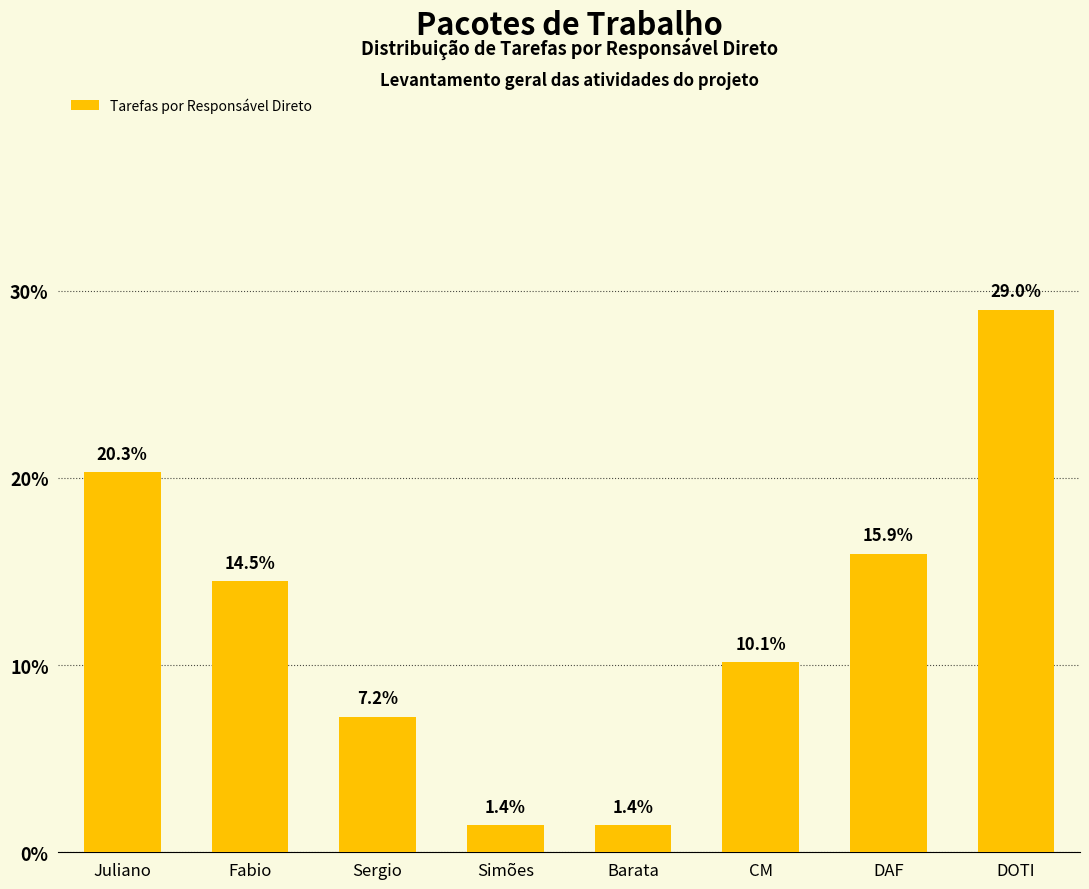

What is the change in value from Fabio to CM?

-4.3